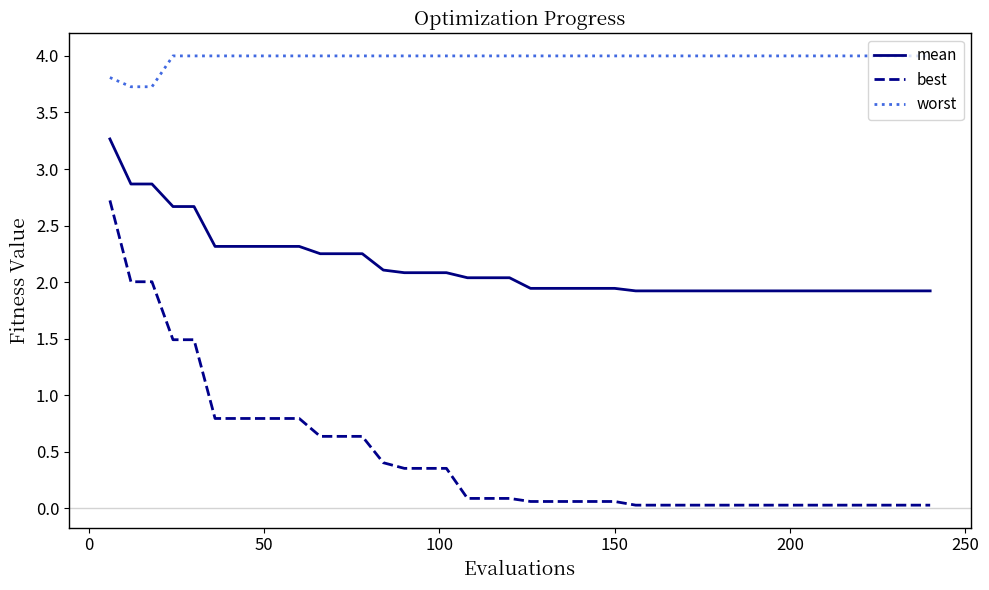

List the series in order of their overall mean, lowest first.

best, mean, worst